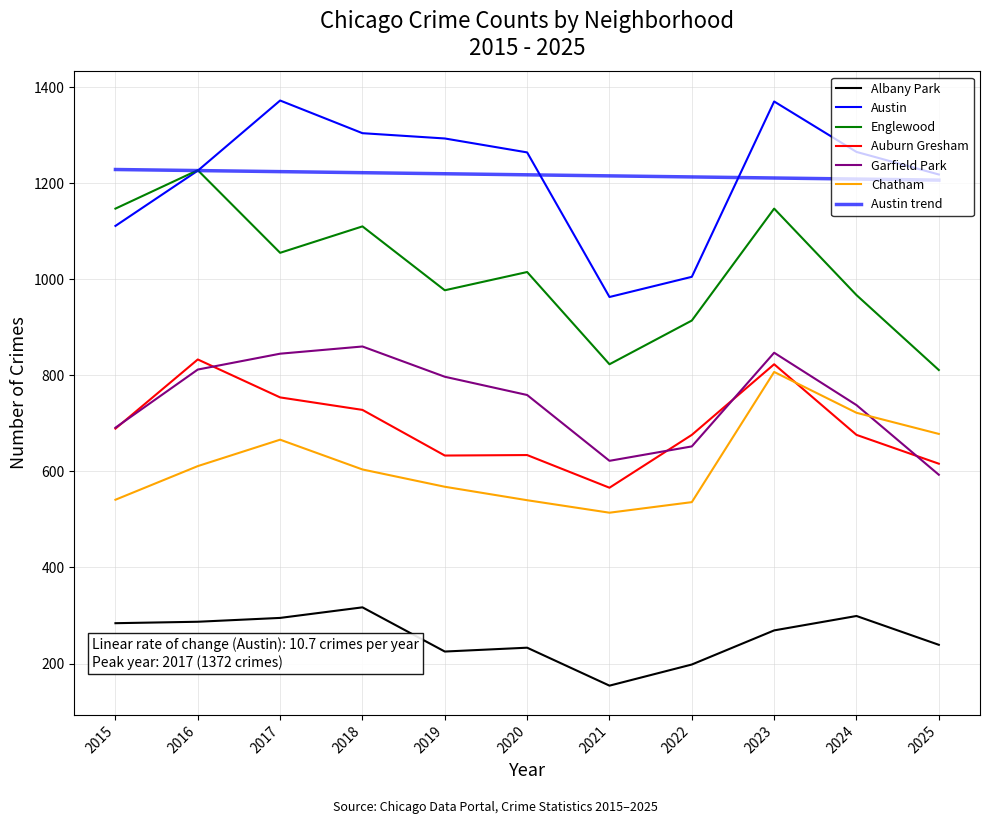

Which series changed the most between 2016 and 2018?

Englewood